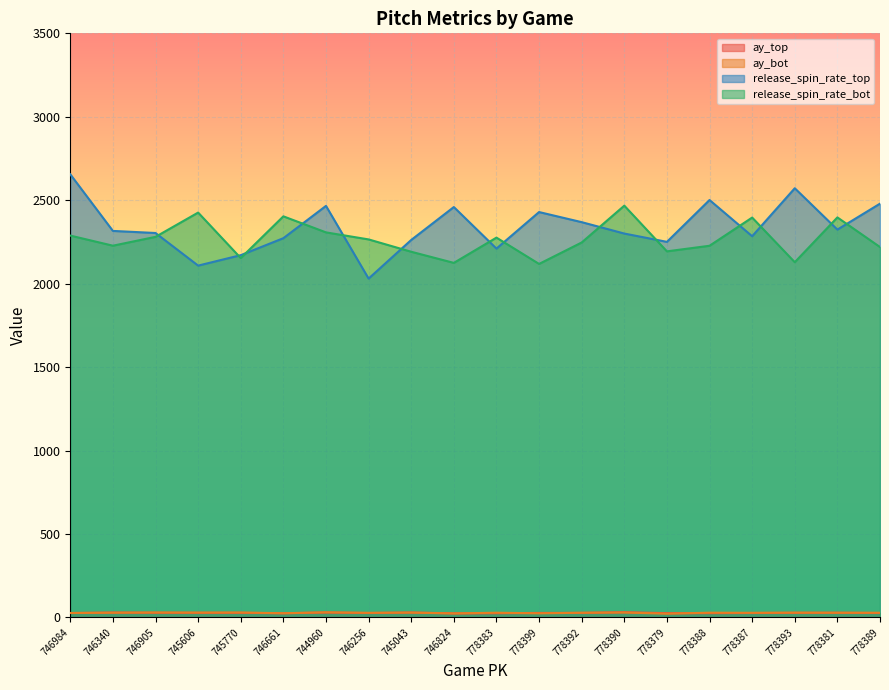

Is the value of release_spin_rate_top at 778399 greater than the value of ay_top at 778379?

Yes